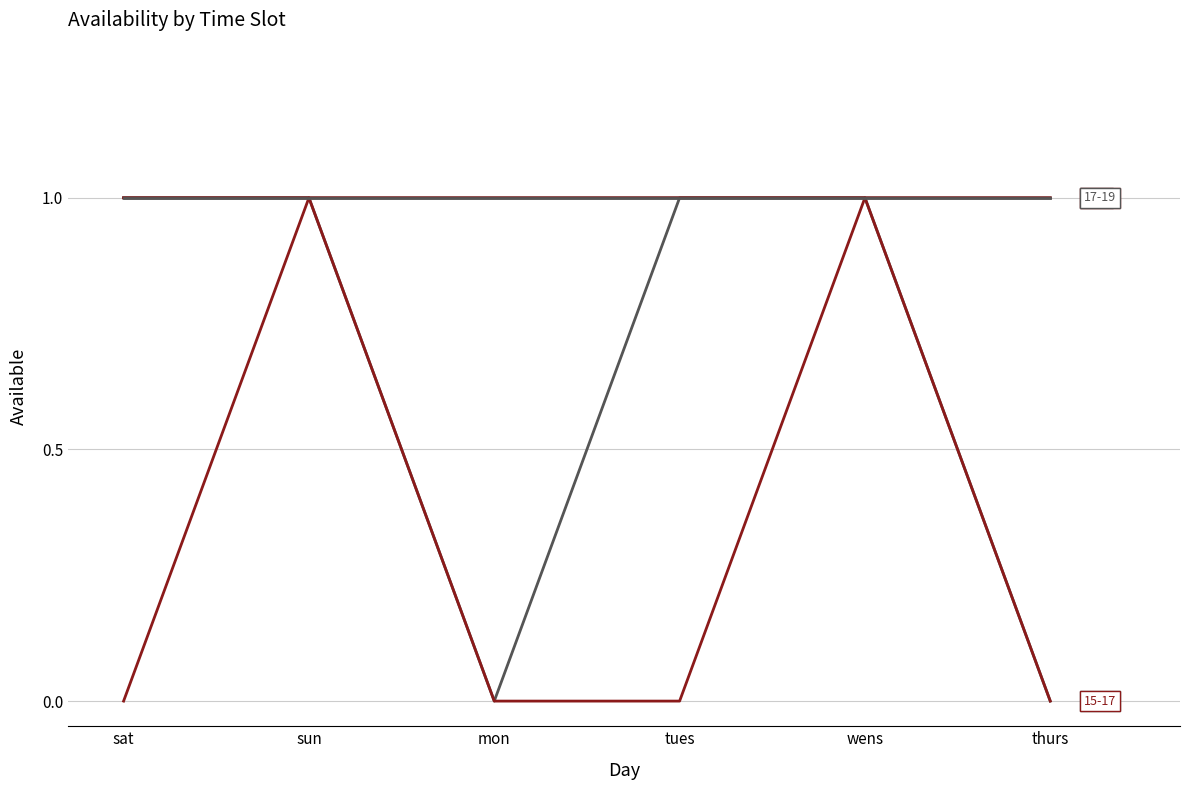

Does the chart have visible grid lines?

Yes